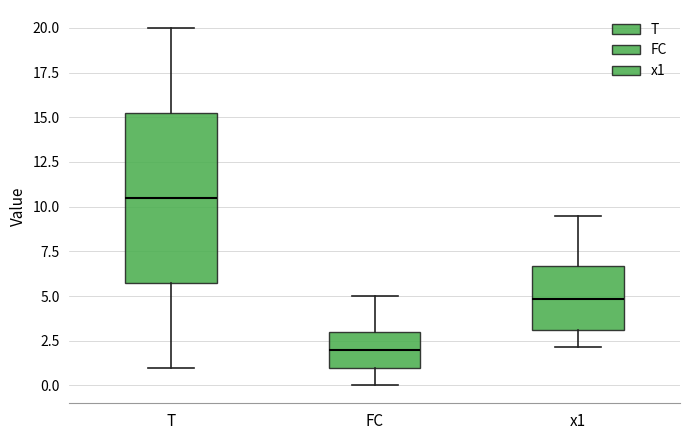

Which box has the lowest median line?

FC